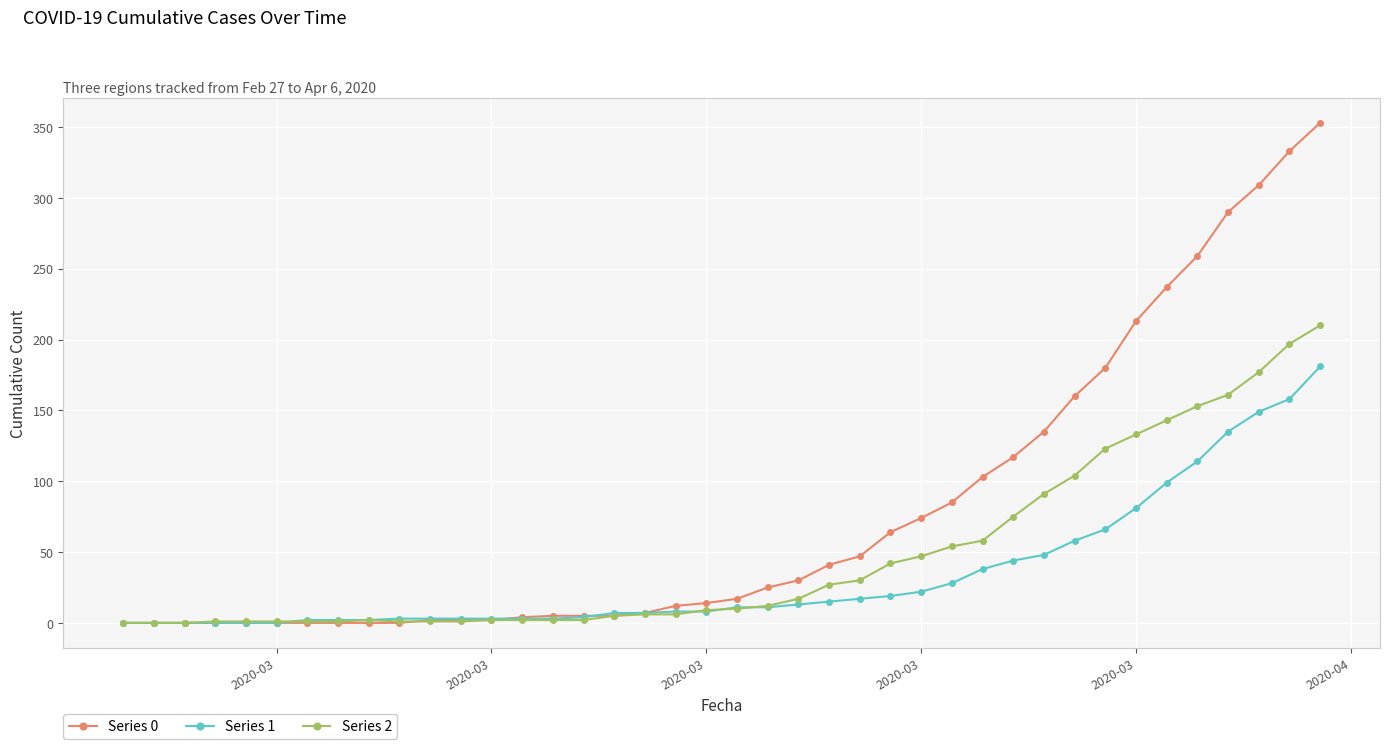

Rank the series by their average value, from highest to lowest.

Series 0, Series 2, Series 1